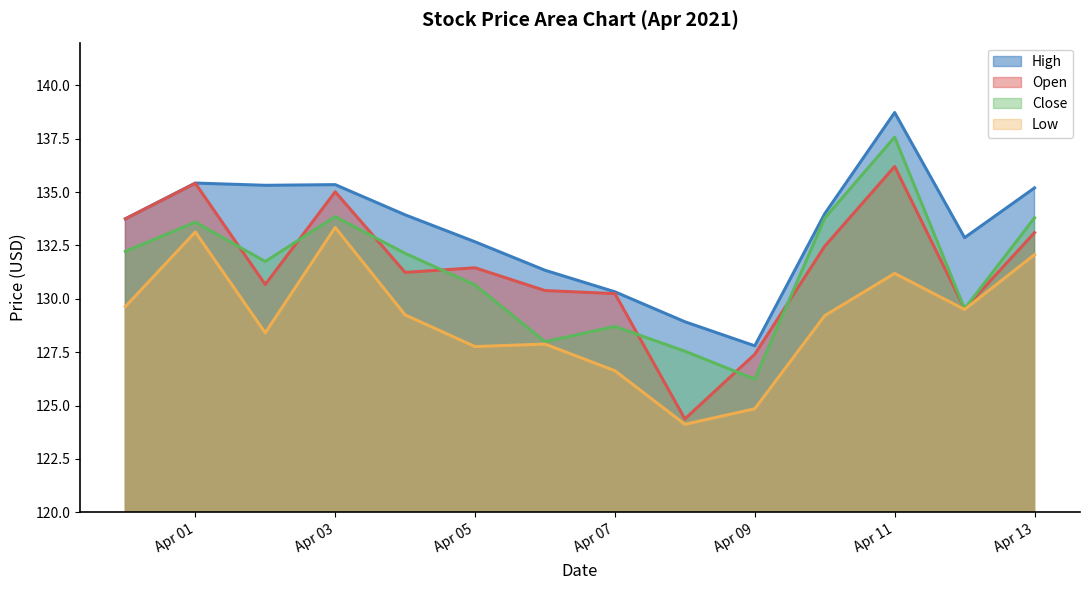

Reading left to right, extract all data points from this chart.

Open: 133.7	135.4	130.7	135.0	131.2	131.5	130.4	130.2	124.4	127.4	132.5	136.2	129.5	133.1
High: 133.7	135.4	135.3	135.3	133.9	132.7	131.3	130.3	128.9	127.8	134.0	138.7	132.9	135.2
Low: 129.6	133.1	128.4	133.3	129.2	127.8	127.9	126.6	124.1	124.8	129.2	131.2	129.5	132.1
Close: 132.2	133.6	131.7	133.8	132.1	130.6	128.0	128.7	127.5	126.2	133.8	137.6	129.5	133.8